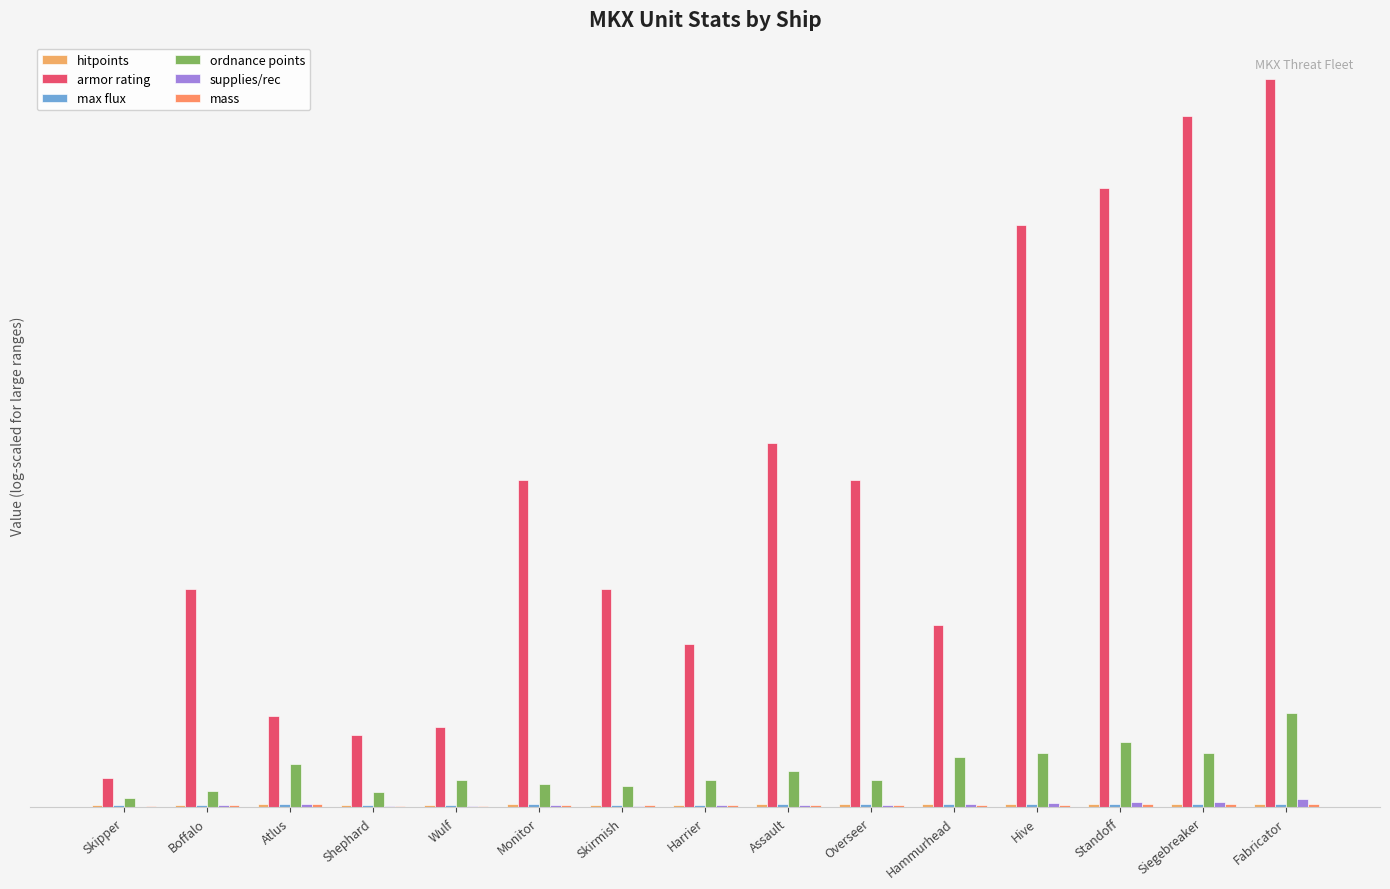

Are the bars horizontal?

No